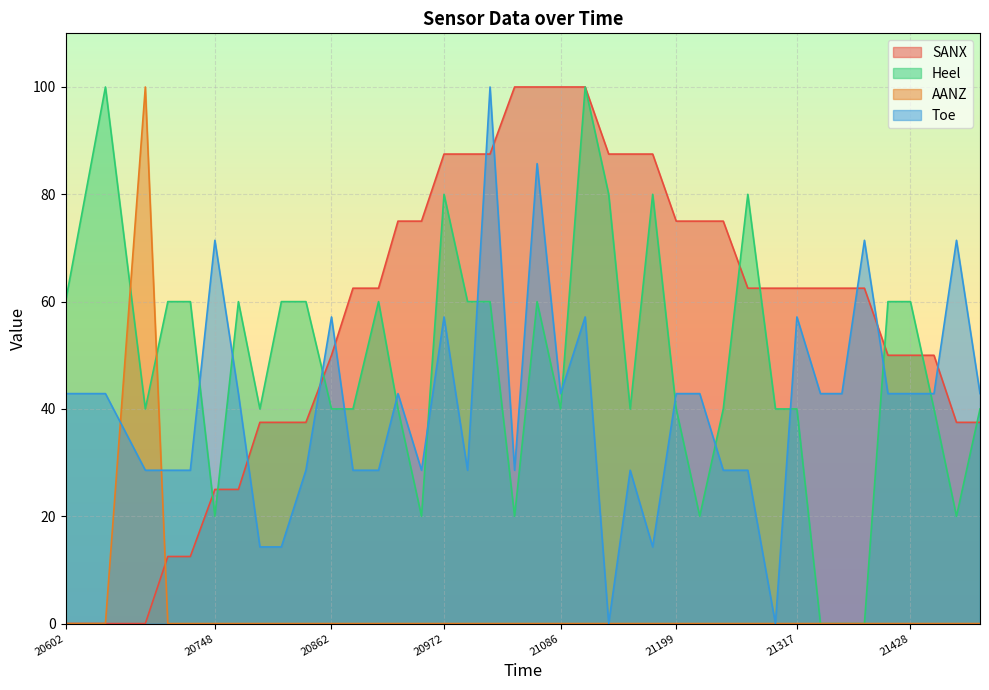

Which series has the largest range (max minus min)?

SANX